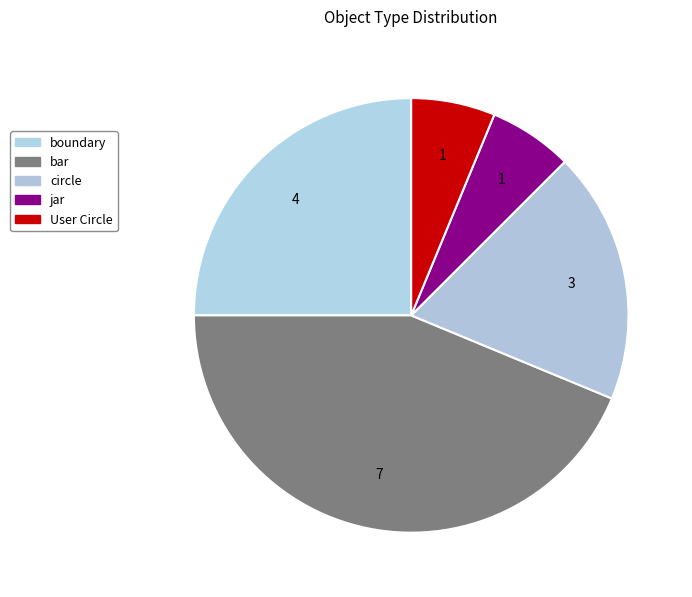

Which has a higher value, boundary or jar?

boundary